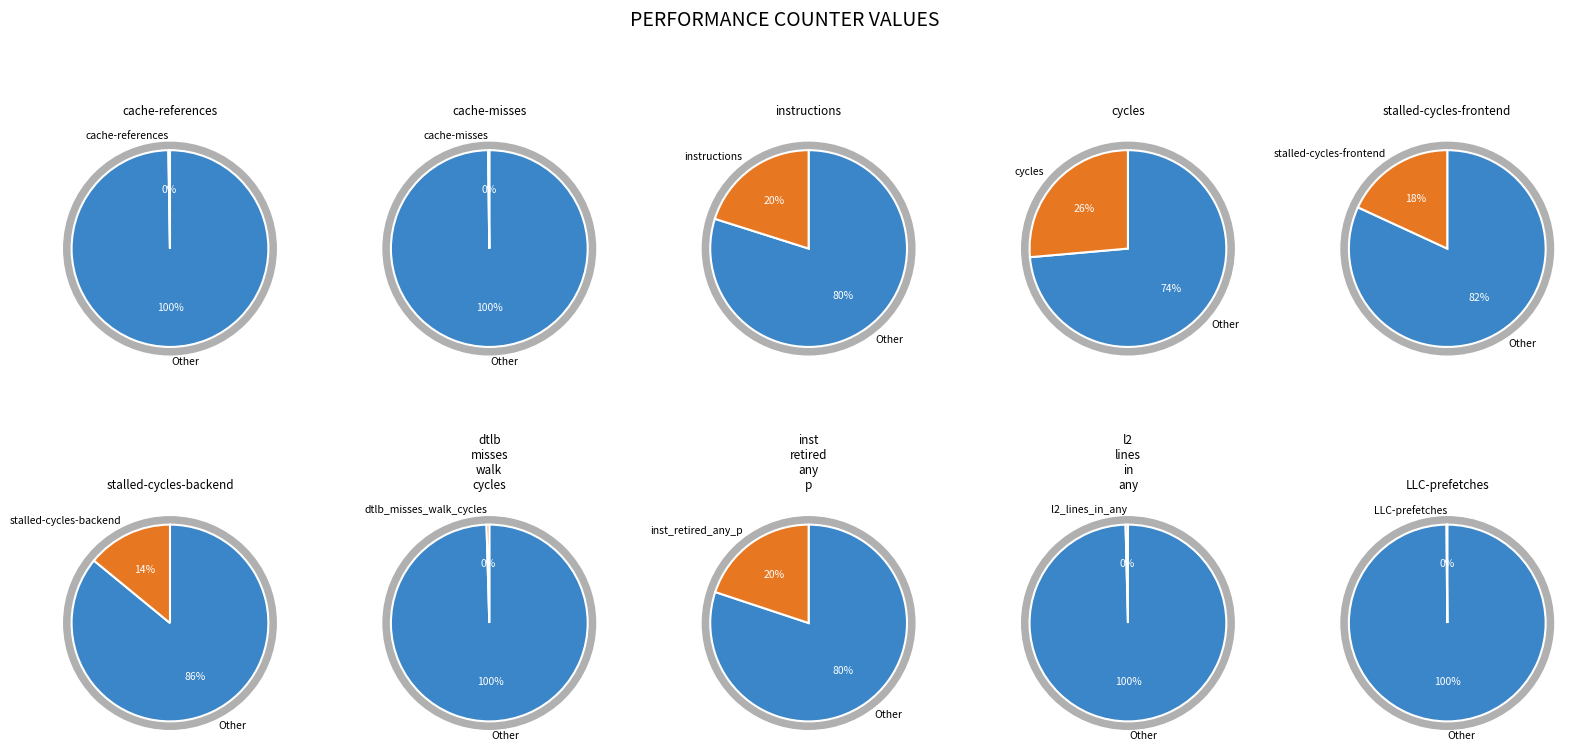

Rank the categories by value from highest to lowest.

cycles, instructions, inst_retired_any_p, stalled-cycles-frontend, stalled-cycles-backend, dtlb_misses_walk_cycles, l2_lines_in_any, cache-references, cache-misses, LLC-prefetches